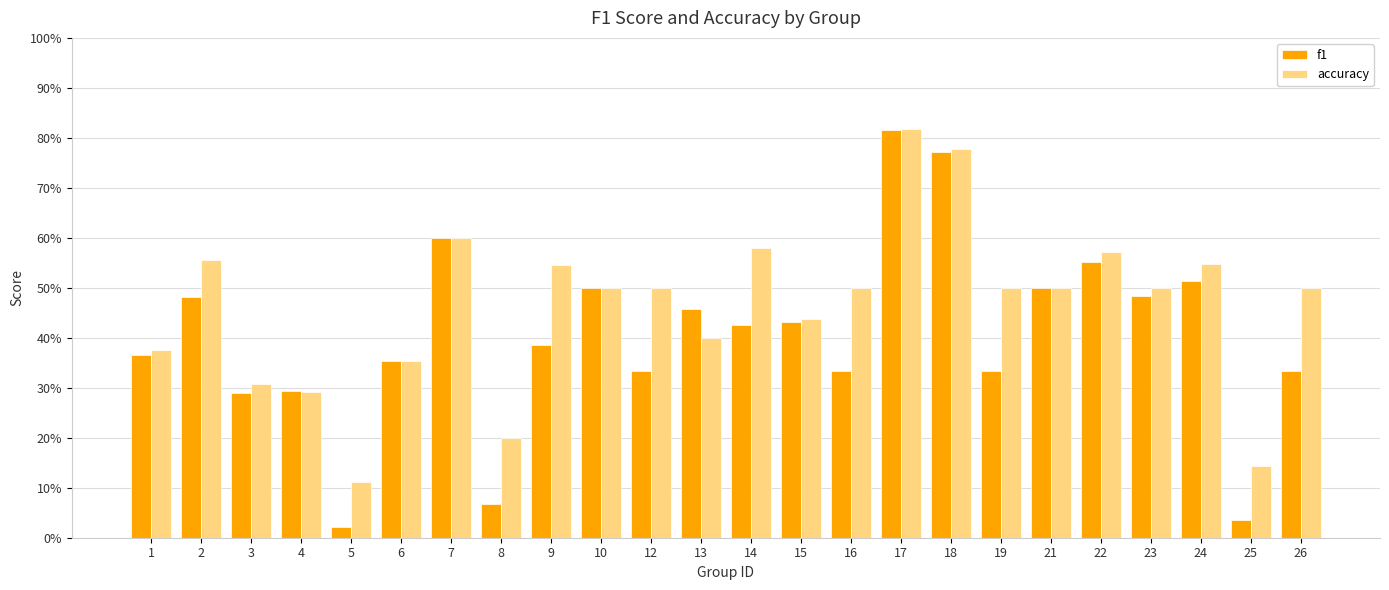

What are all the series names shown in the legend?

f1, accuracy